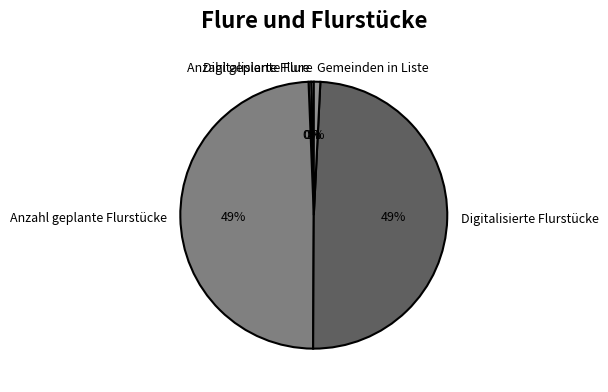

To the nearest percent, what percentage of the pie is Anzahl geplante Flurstücke?

49%